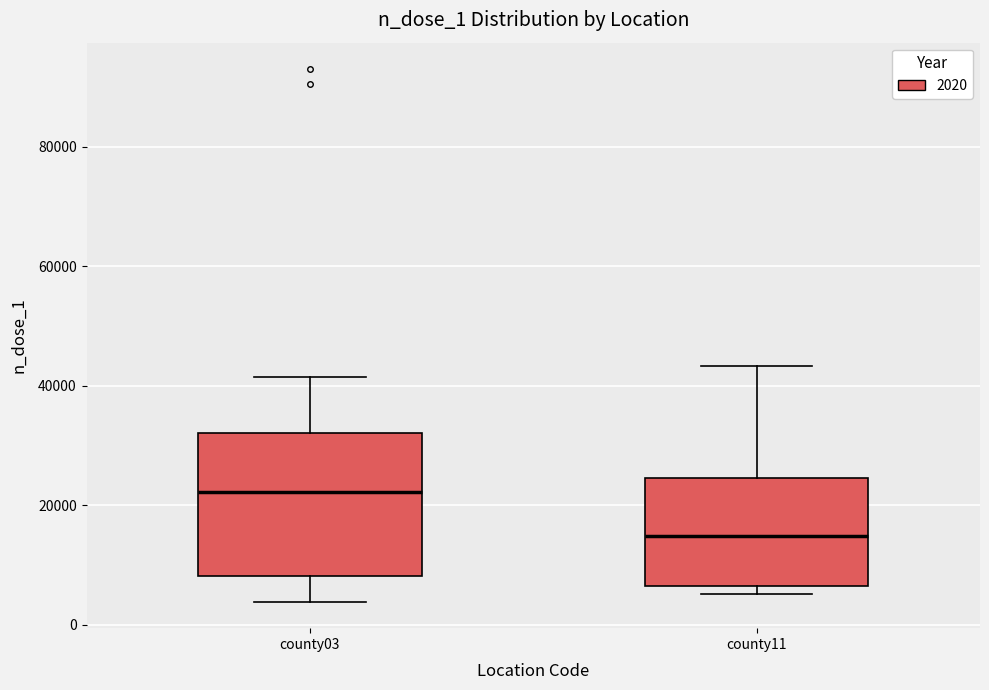

Which box is the tallest, from its lower edge to its upper edge?

county03